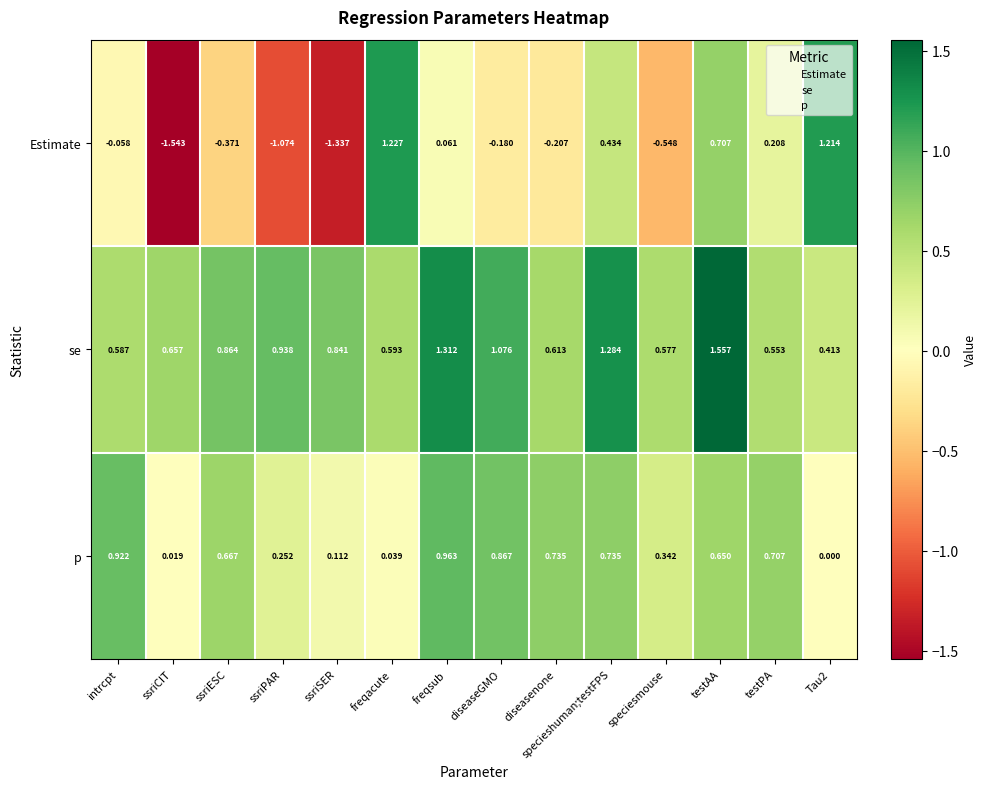

At which label is Estimate closest to 0?

intrcpt